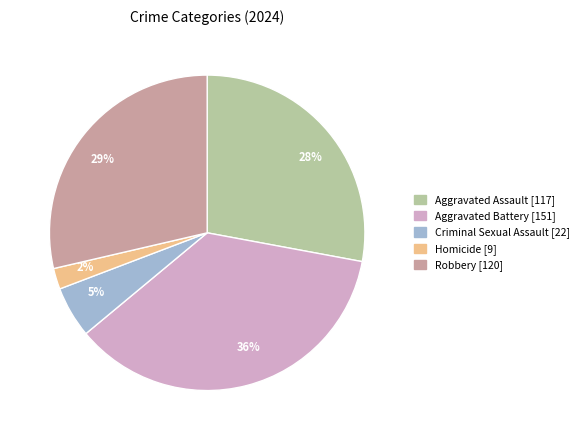

Count the number of slices in the pie.

5